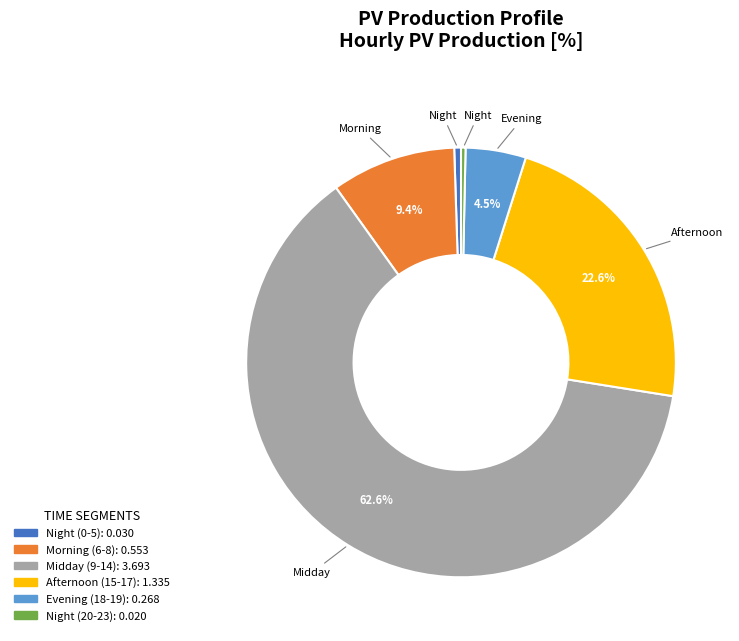

Does any single category account for the majority?

Yes